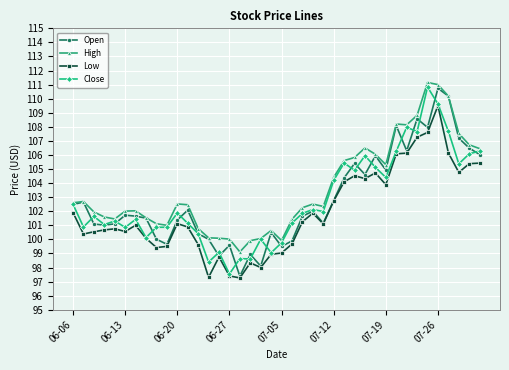

What is the value of the Open point at the 13th from the left?

100.4